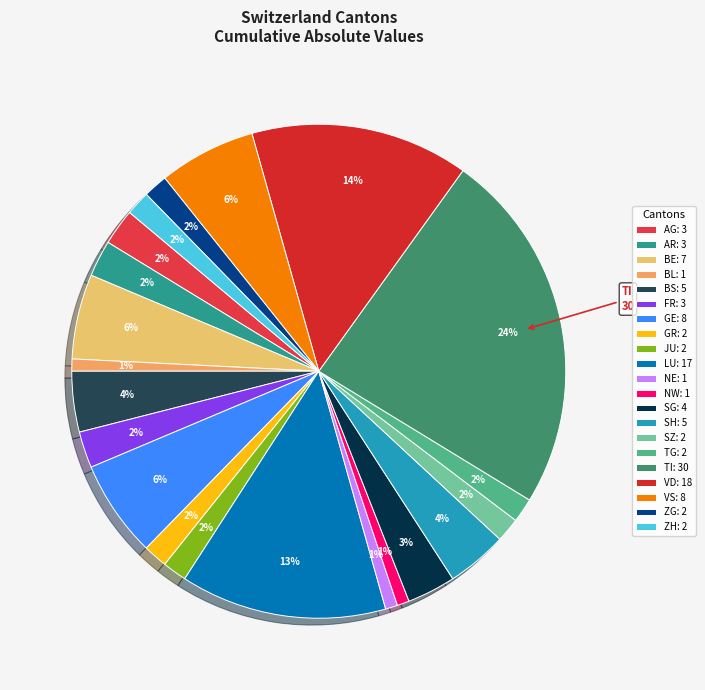

How many slices are in this pie chart?

21